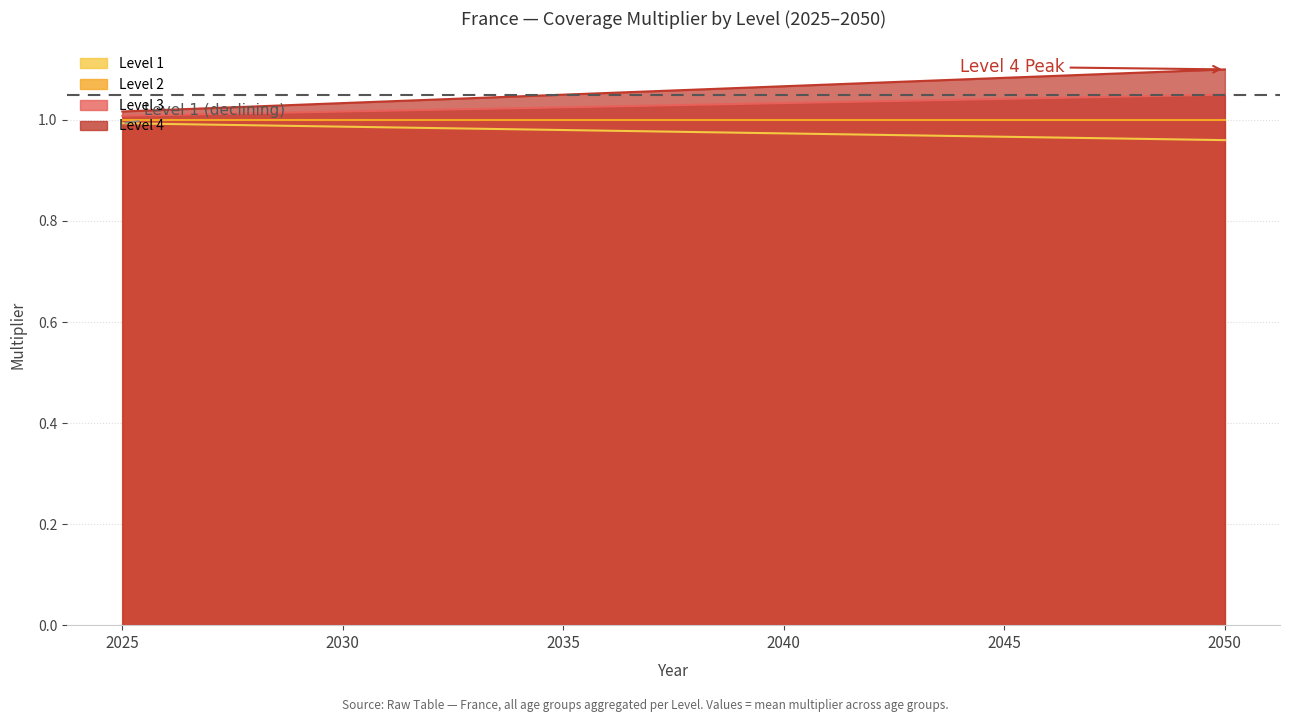

How many Level 1 values are between 0 and 1?

6